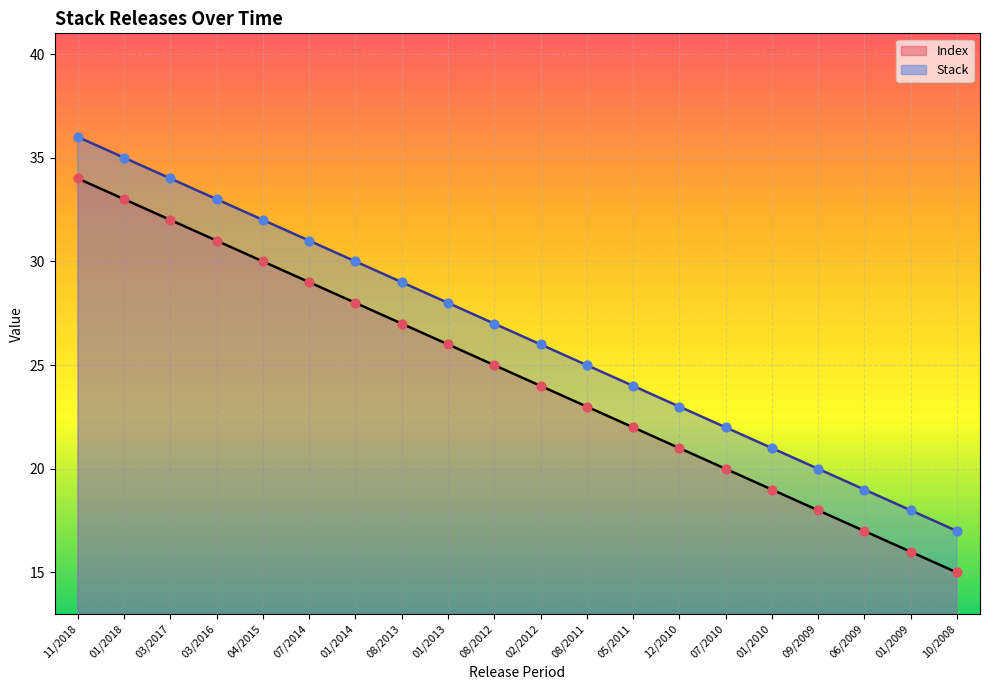

Which series has the largest total across all categories?

Stack